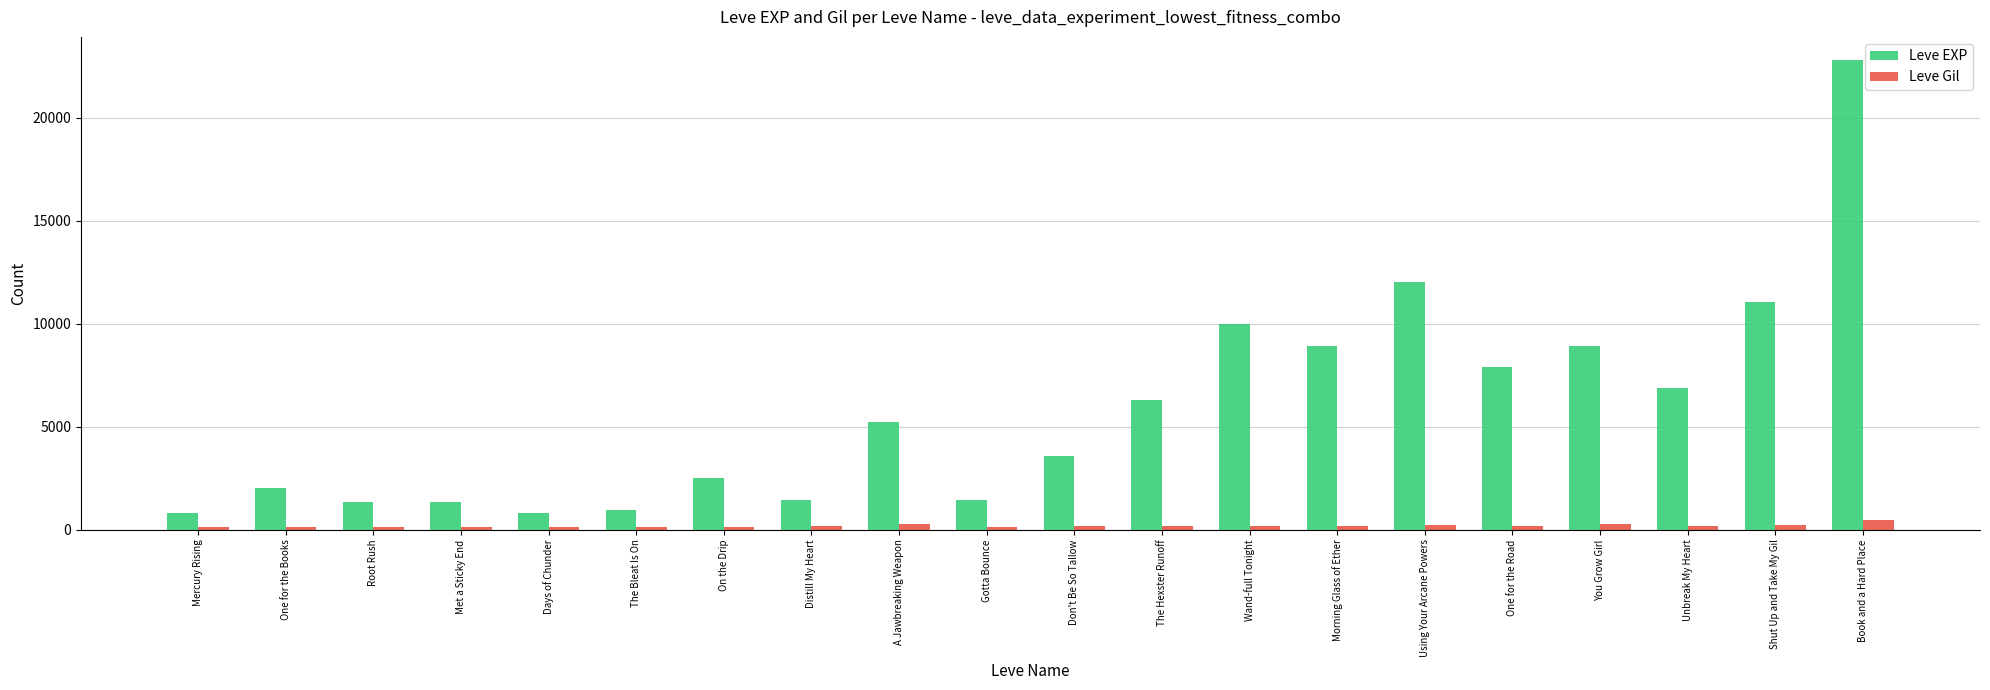

Which category has the highest value in the Leve EXP series?

Book and a Hard Place